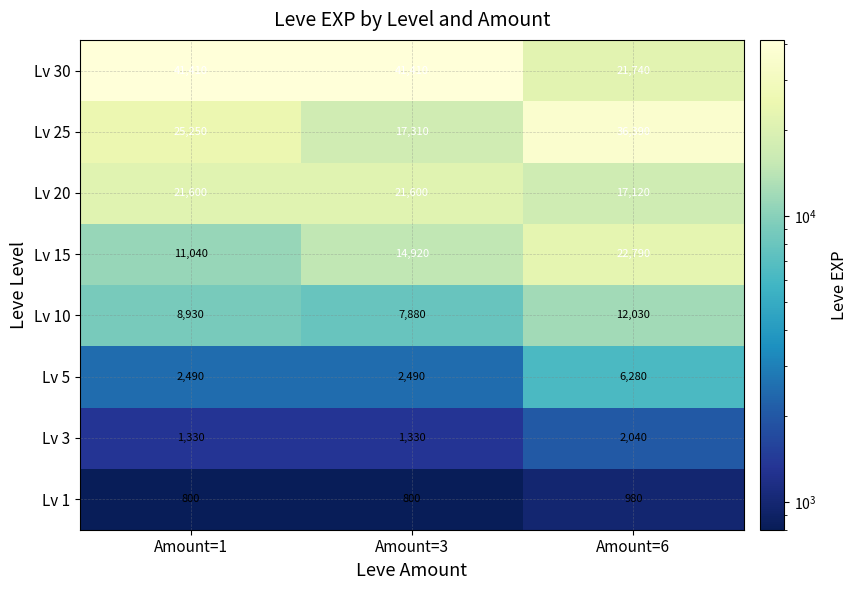

How many data points does each series have?

3